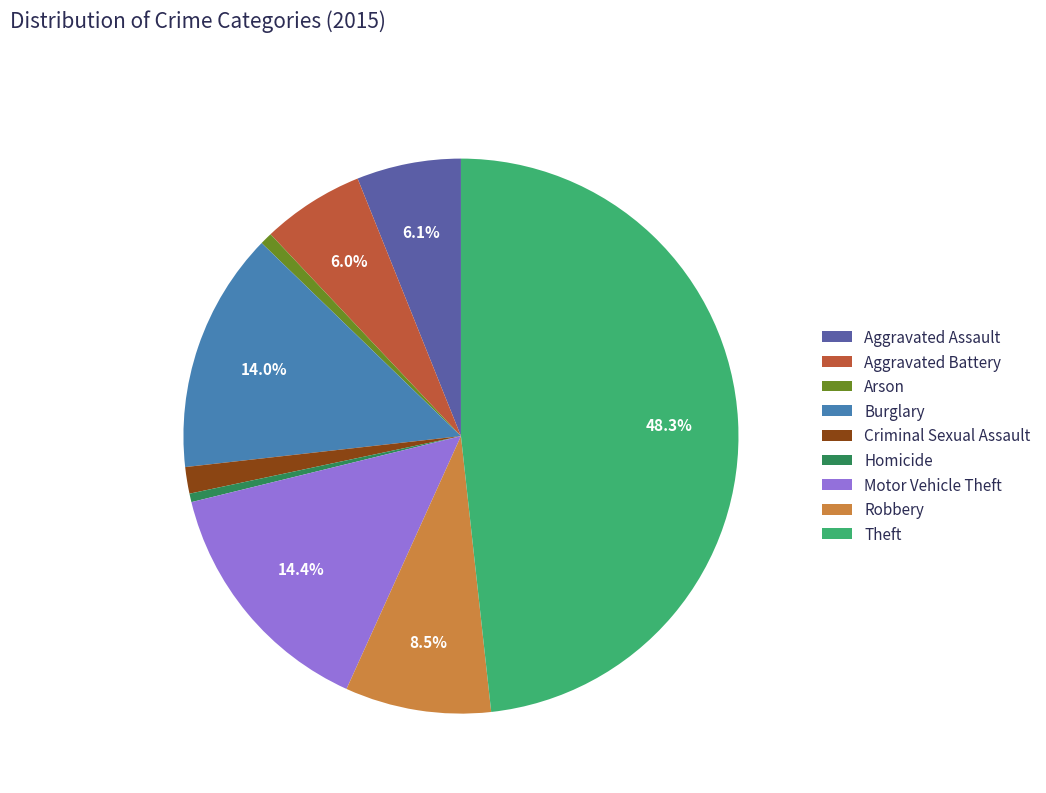

To the nearest percent, what is the difference between the Aggravated Battery and Arson slice percentages?

5%